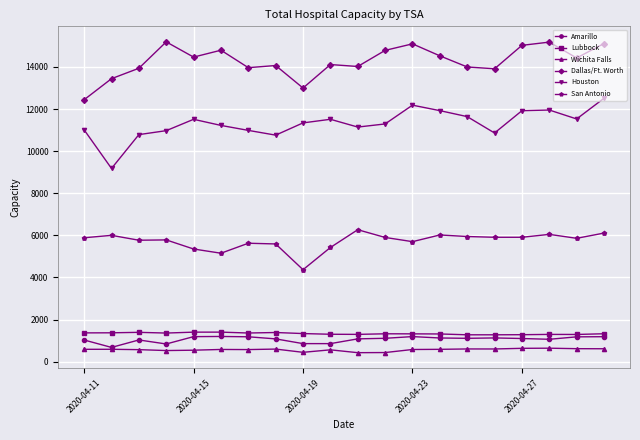

Which series has the largest range (max minus min)?

Houston